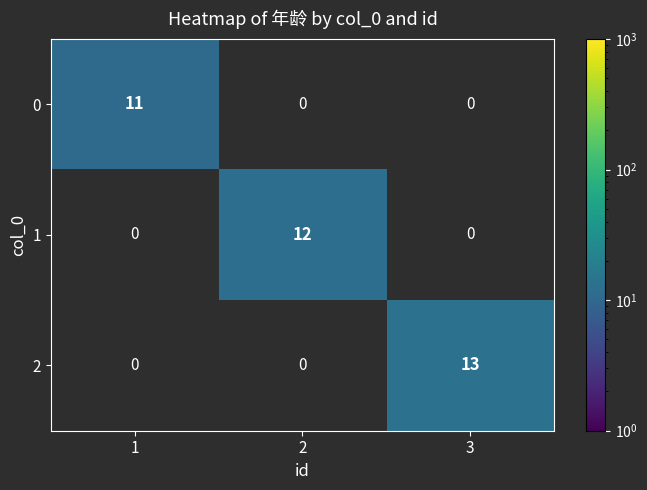

Is the value of 1 at 3 greater than the value of 2 at 1?

No